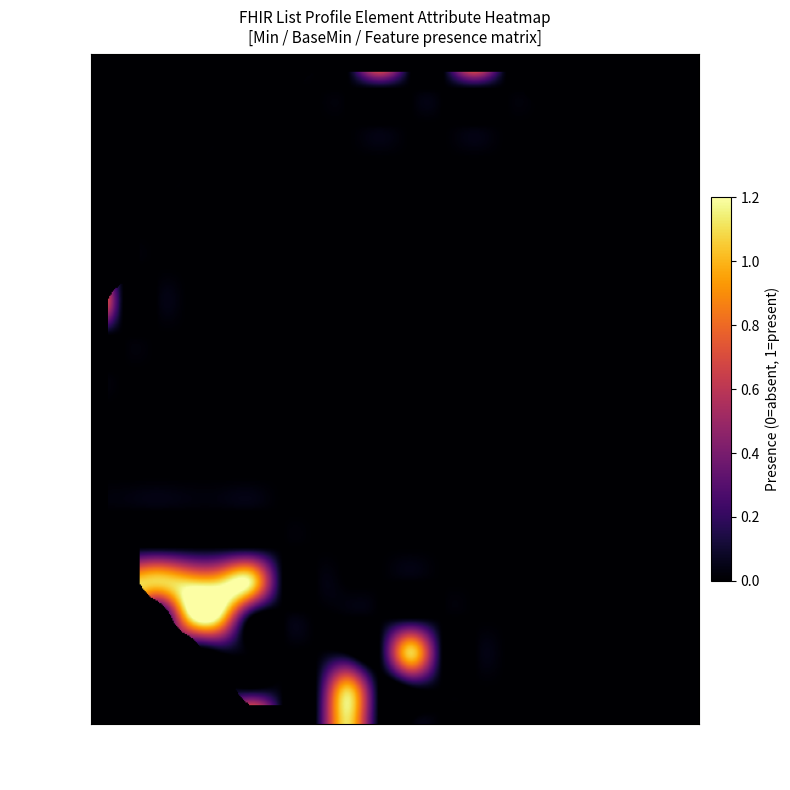

Read the List.mode value at 3.

1